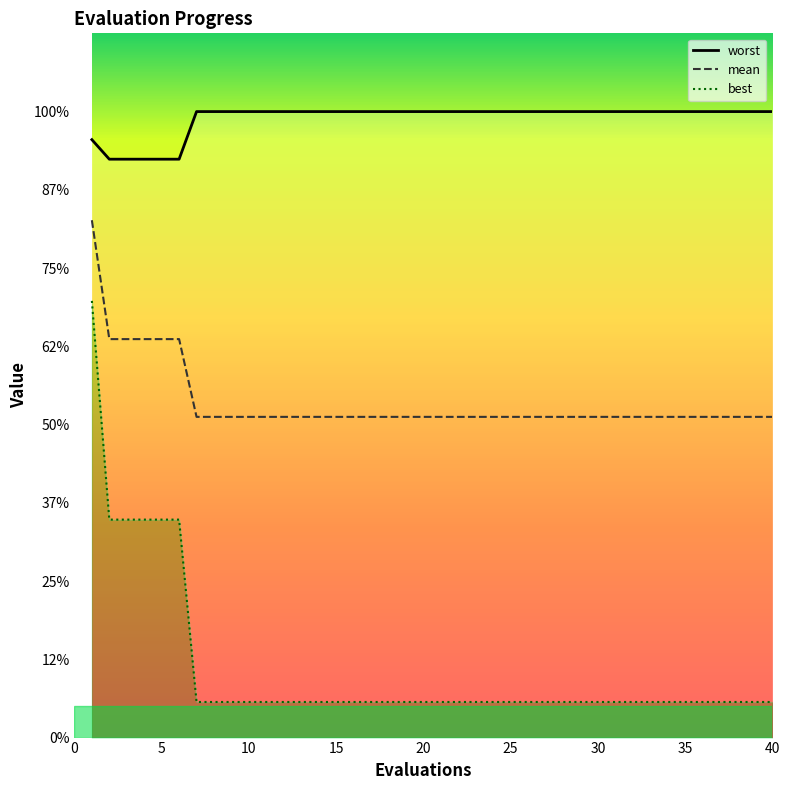

Between 34 and 15, which is larger?

34